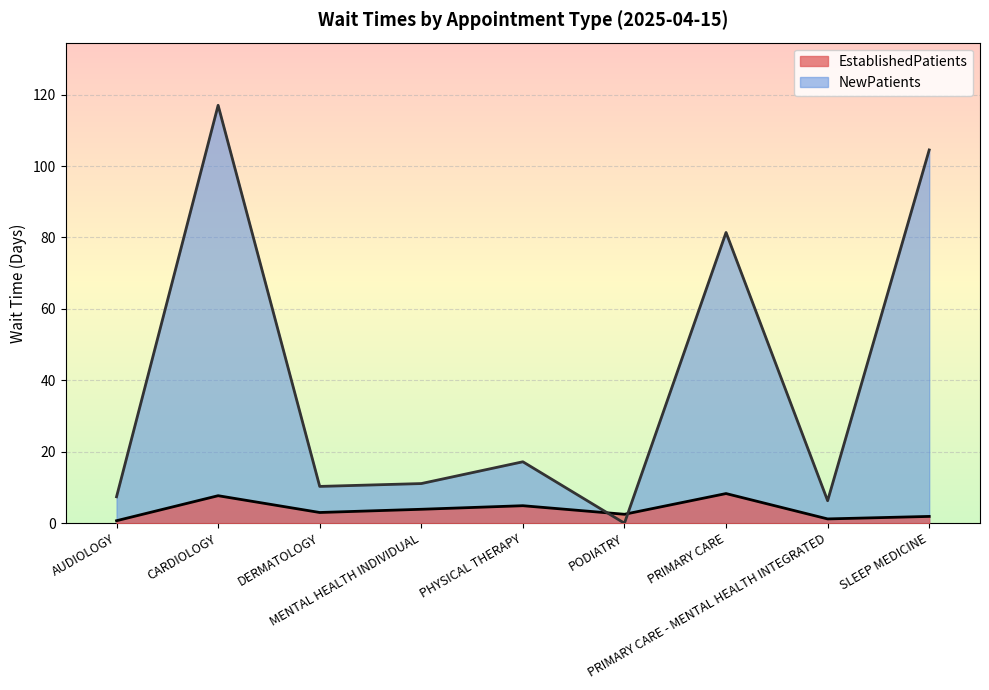

At which category does the chart reach its minimum across all series?

PODIATRY